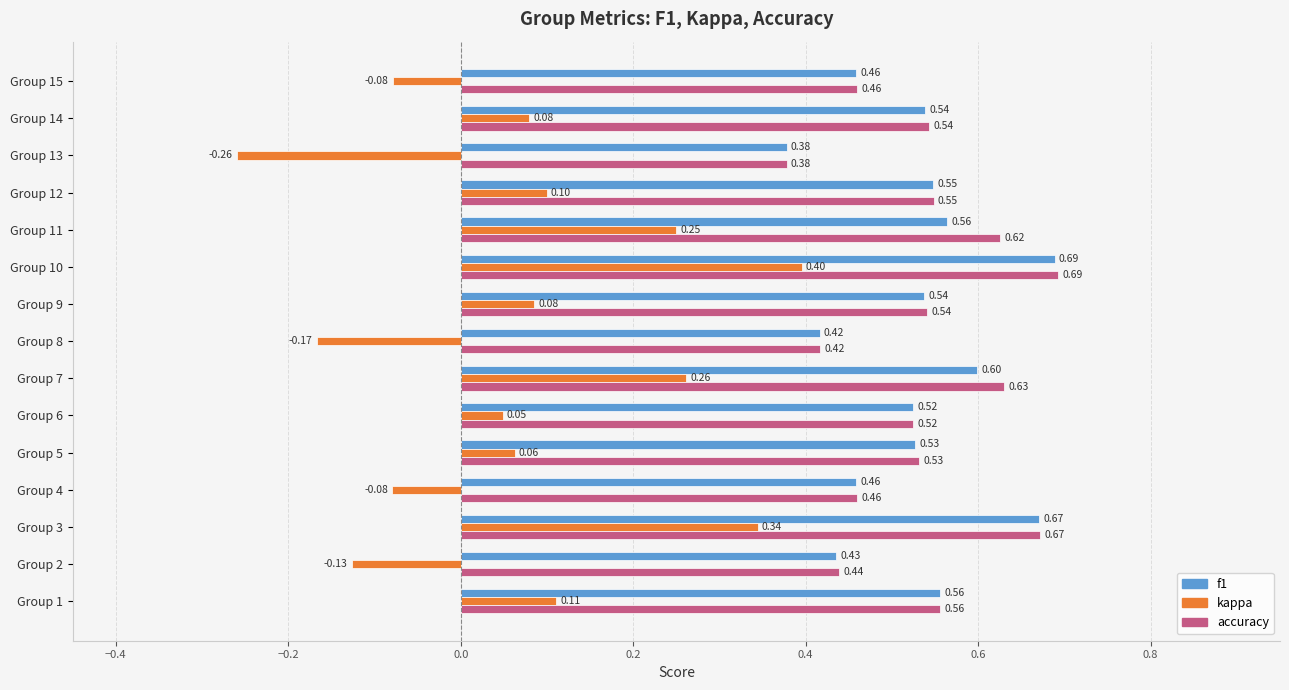

Which series has the widest spread of values?

kappa